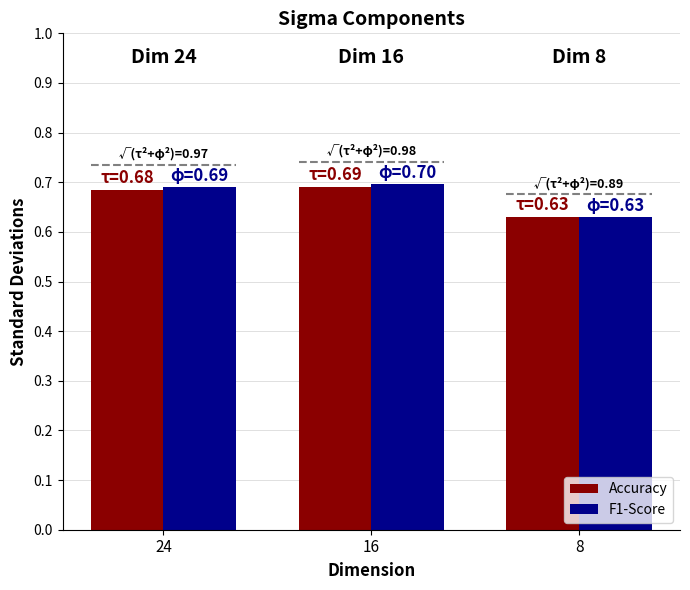

Are the bars horizontal?

No